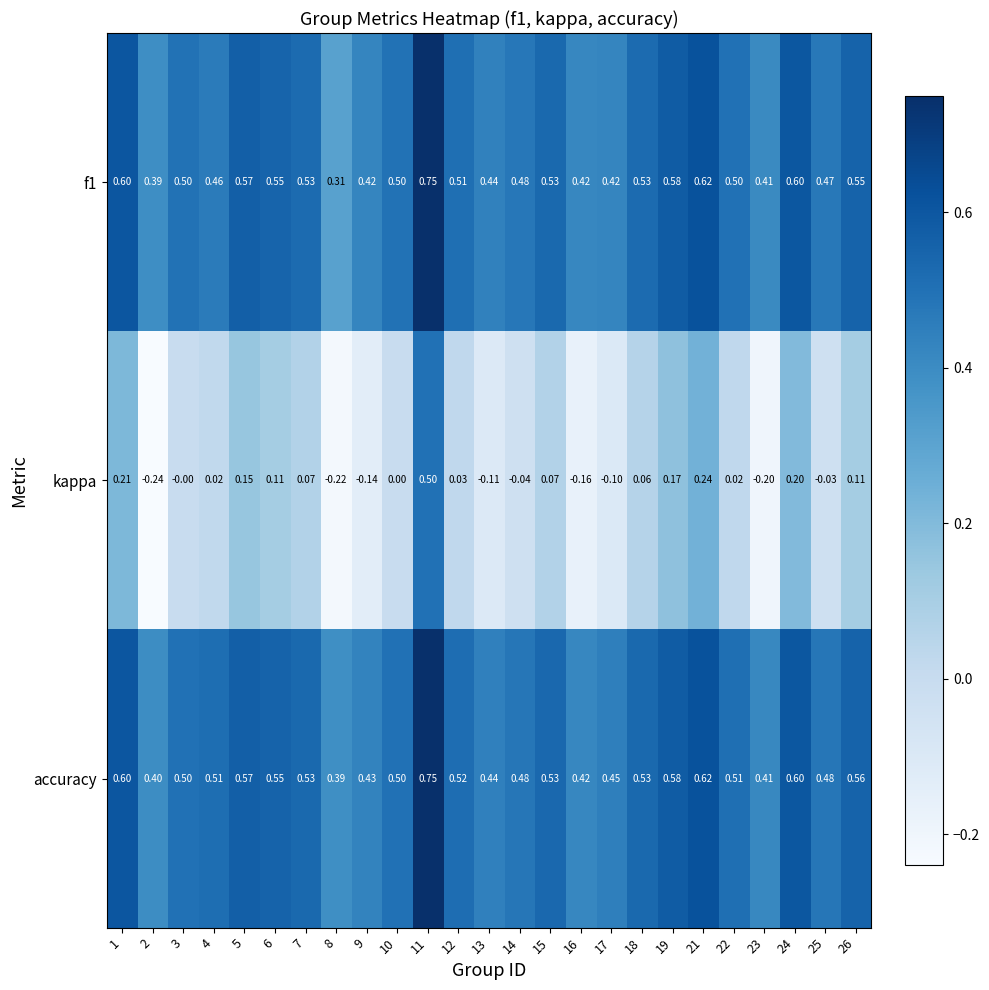

At how many categories does at least one series exceed 0?

25